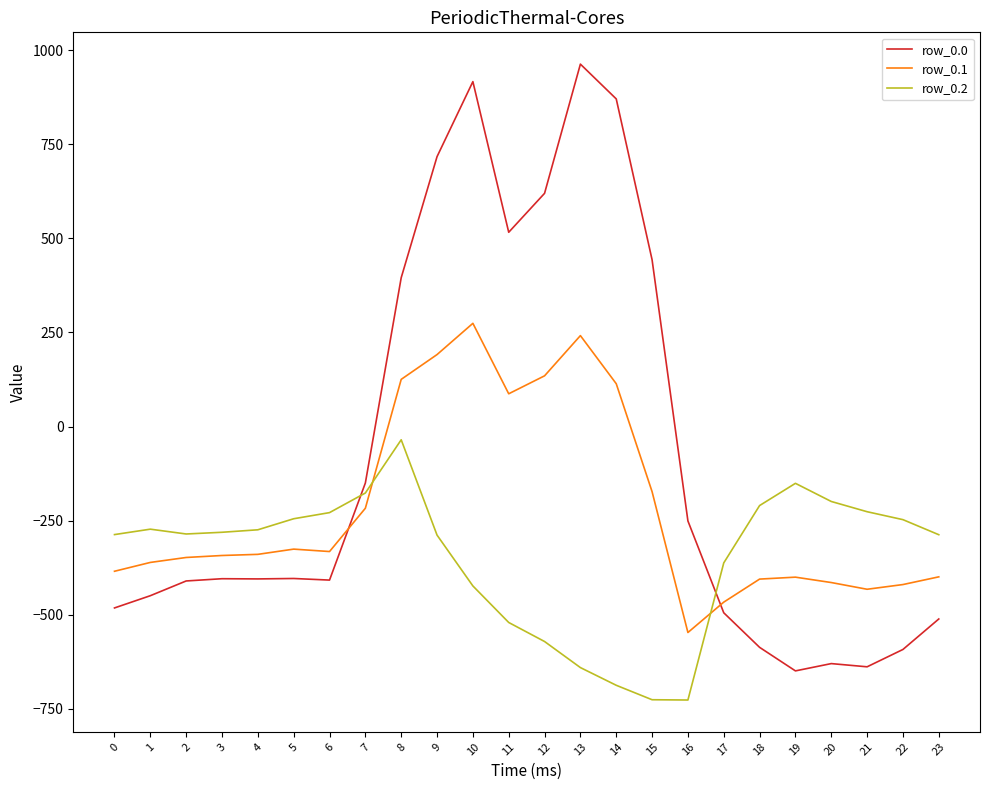

What is the difference between the maximum and minimum values in the row_0.1 series?

821.4